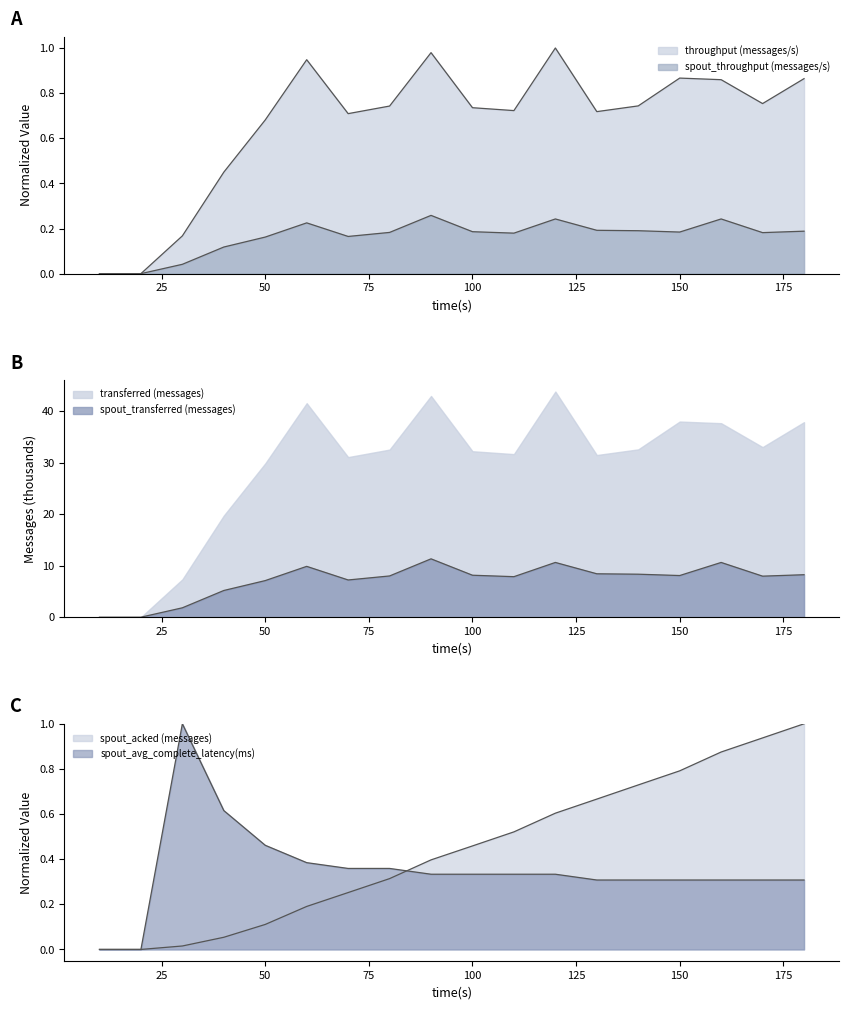

How many data points in throughput (messages/s) are above 0?

16